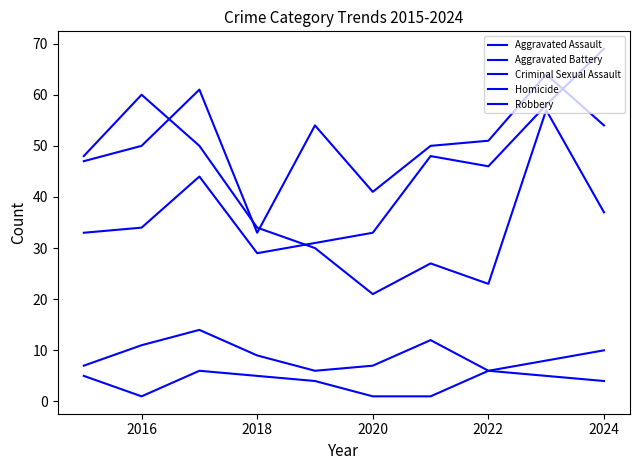

How many lines are shown in the chart?

5